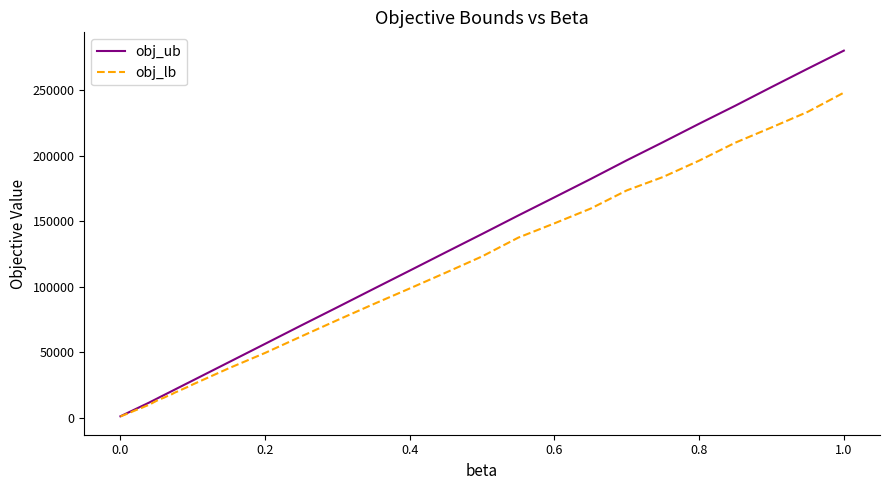

List the series in order of their overall mean, lowest first.

obj_lb, obj_ub